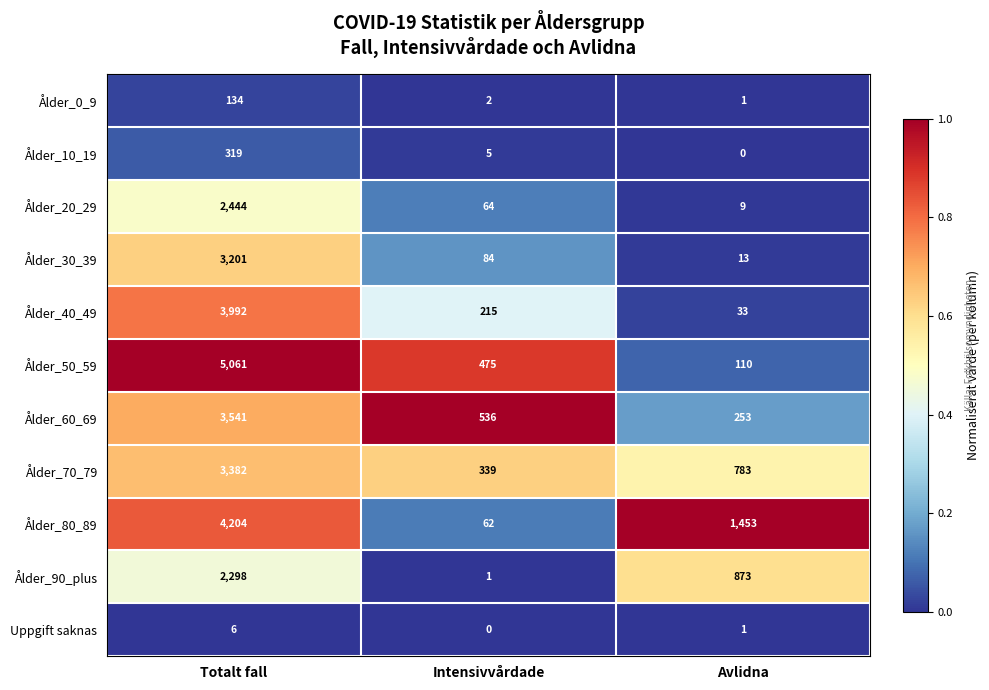

The Ålder_80_89 series shows 312 at Avlidna. True or false?

False